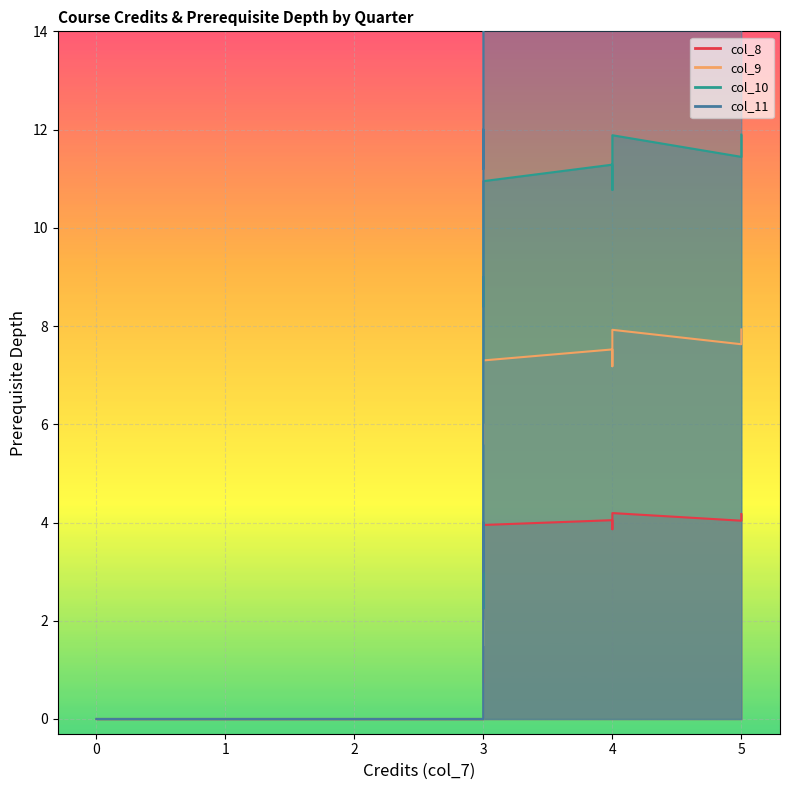

What is the difference between the maximum and minimum values in the col_11 series?

7